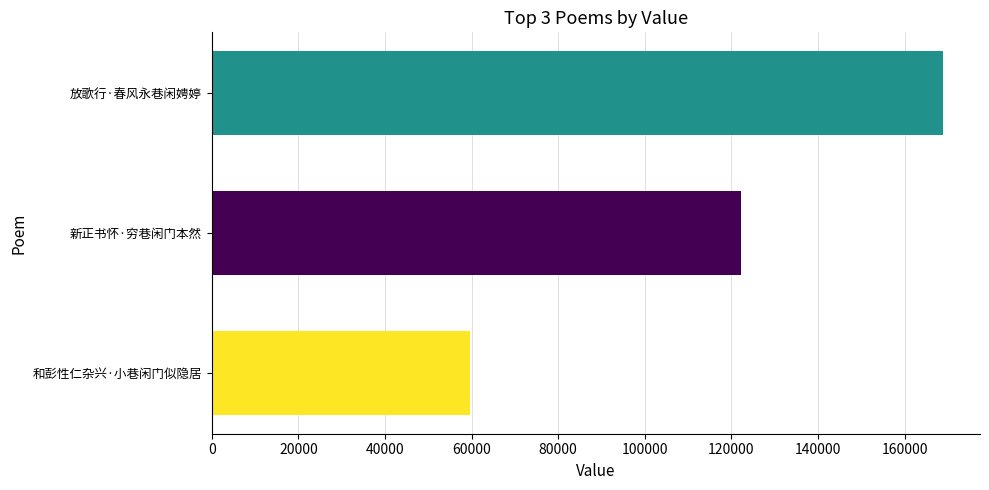

Reading bottom to top, extract all data points from this chart.

59536	122254	168982